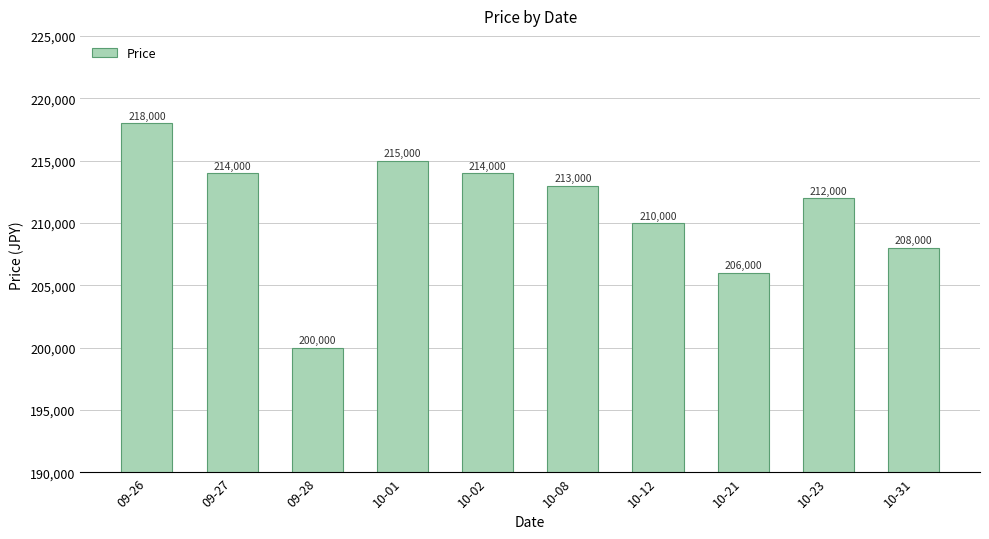

What position from the left is 10-21?

8